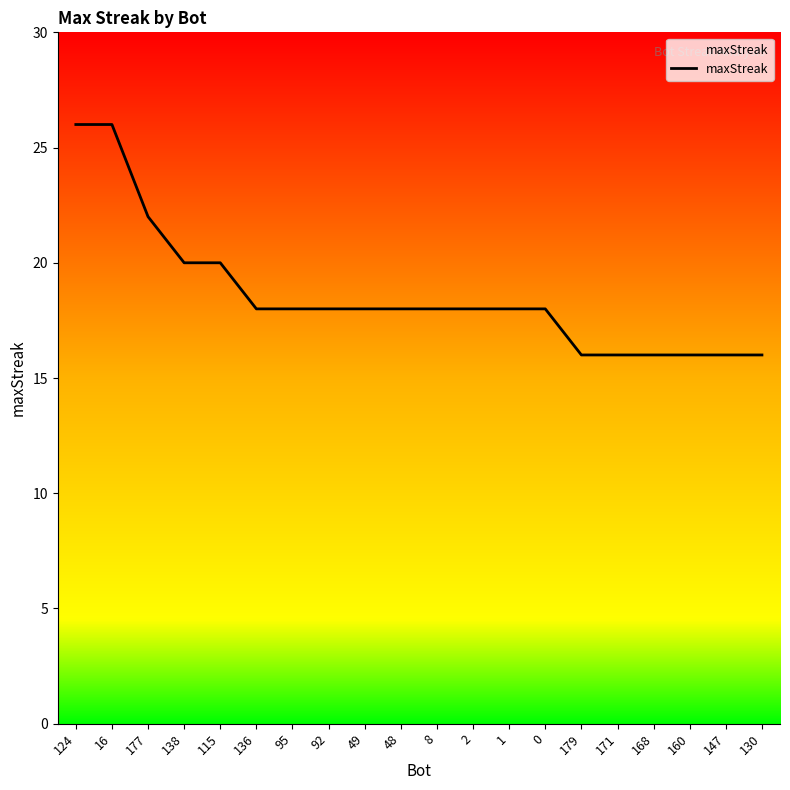

What position from the left is 0?

14